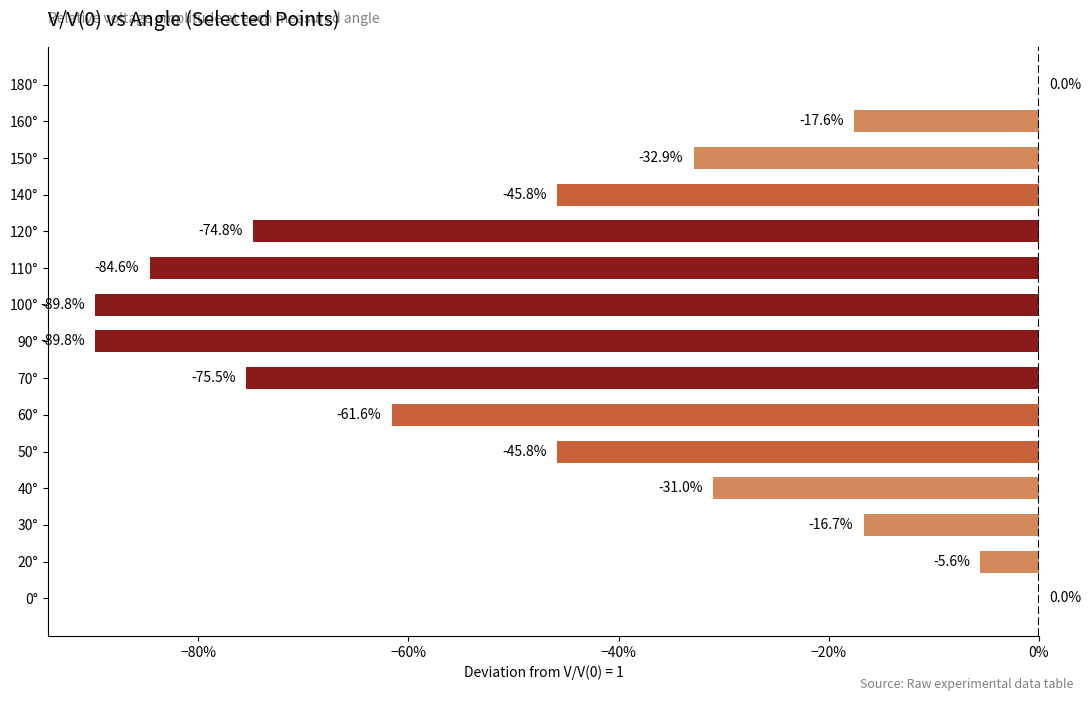

What is the difference between the maximum and minimum values?

0.9